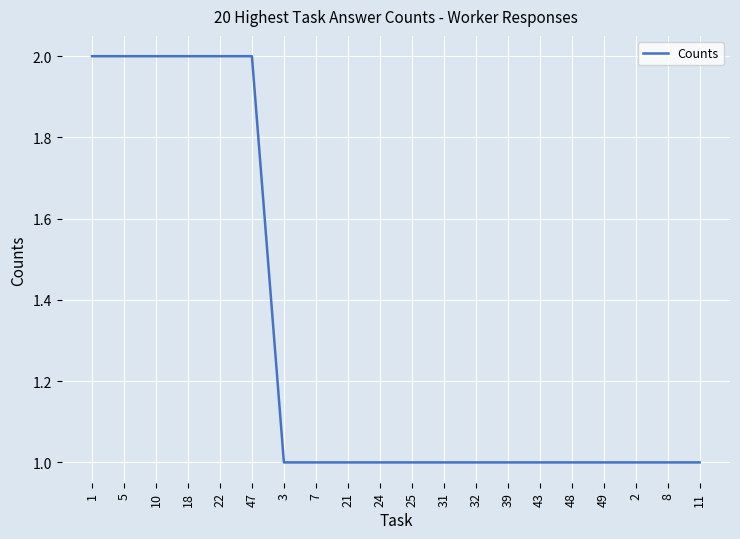

True or false: the data shows 1 at 7.

True